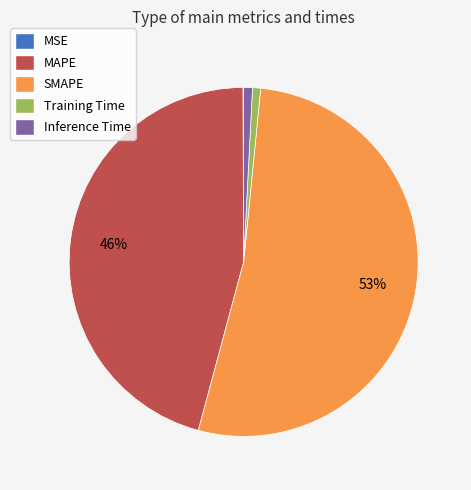

The SMAPE slice represents 53% of the pie. True or false?

True